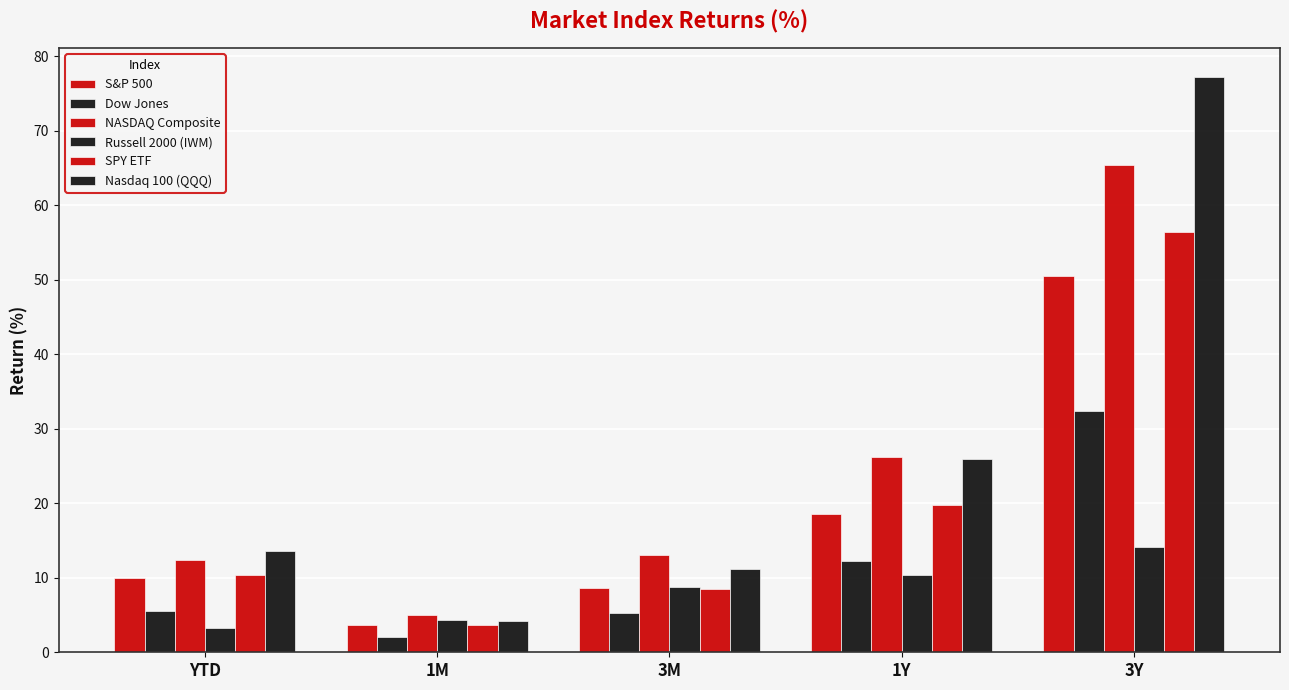

The NASDAQ Composite series shows 5.8 at YTD. True or false?

False